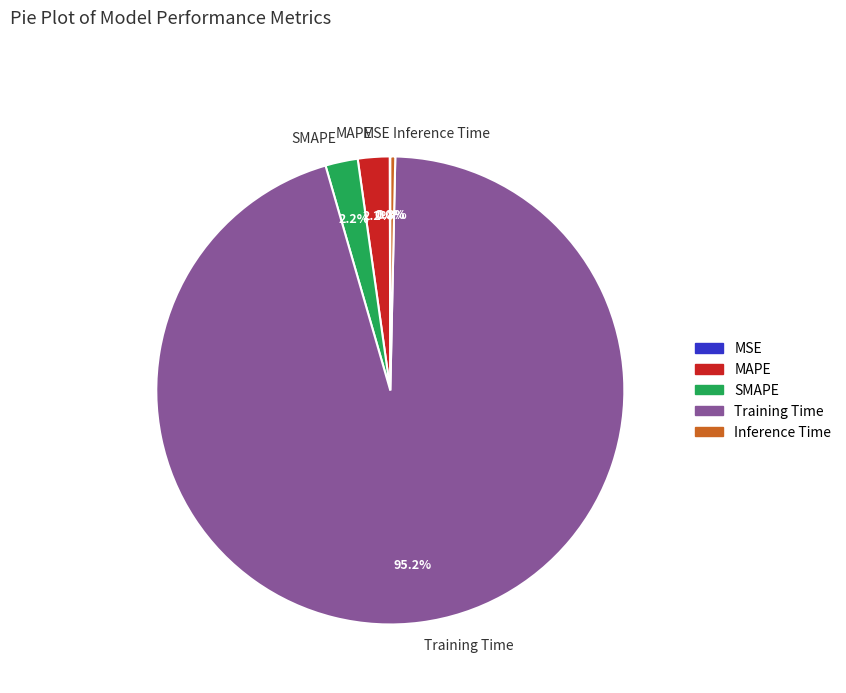

Which category has the biggest portion of the pie?

Training Time